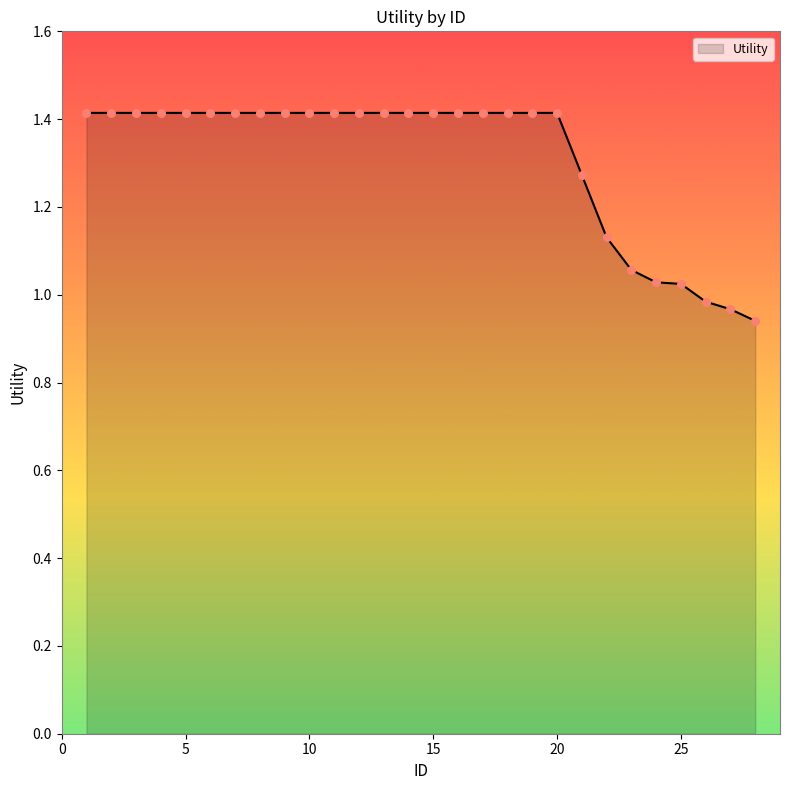

What is the greatest value displayed?

1.4